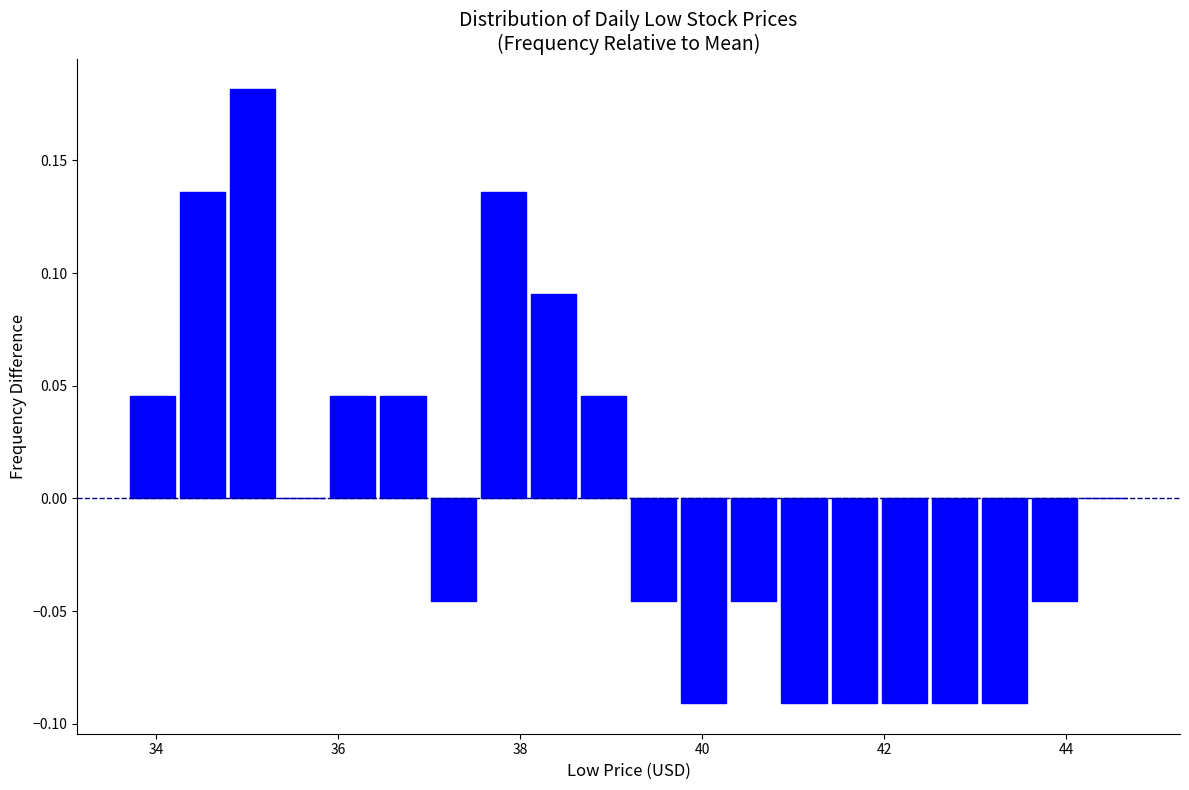

Around what value on the x-axis is the tallest bar? Give the approximate position of its centre, as read against the axis.

35.0